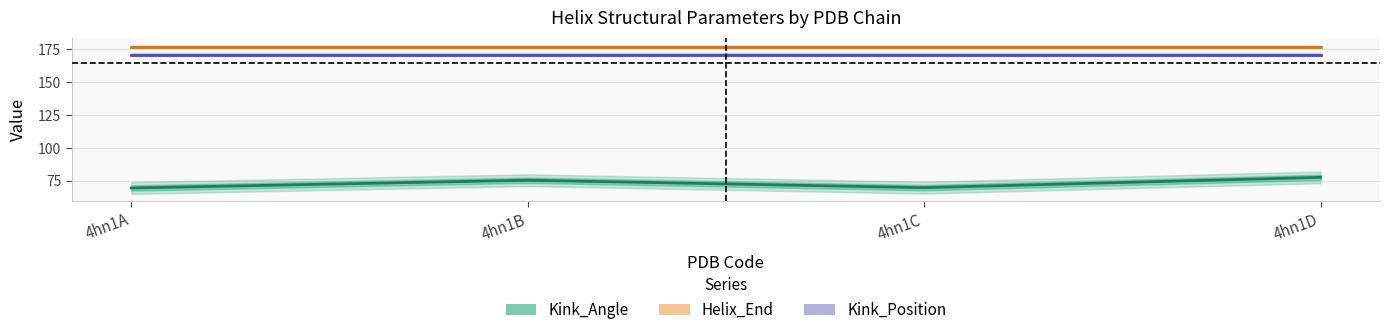

Which has a higher value, 4hn1A or 4hn1B?

4hn1B